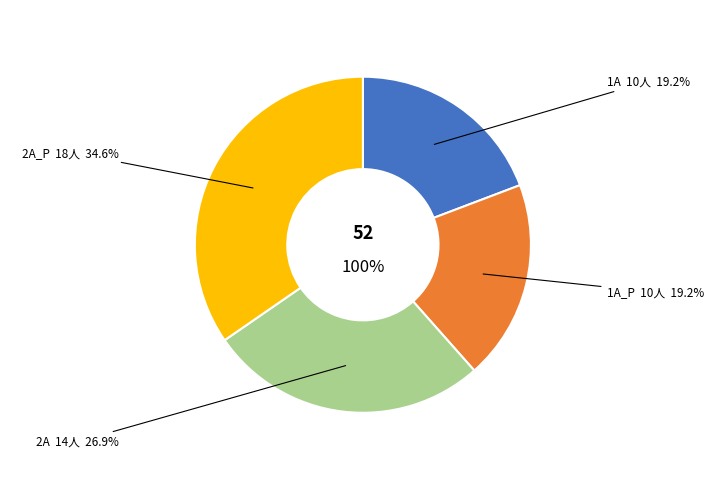

Between 1A and 1A_P, which is larger?

1A